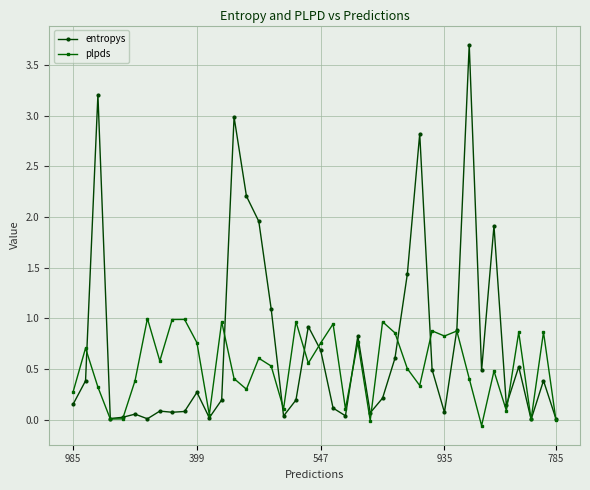

True or false: entropys and plpds cross at least once.

True